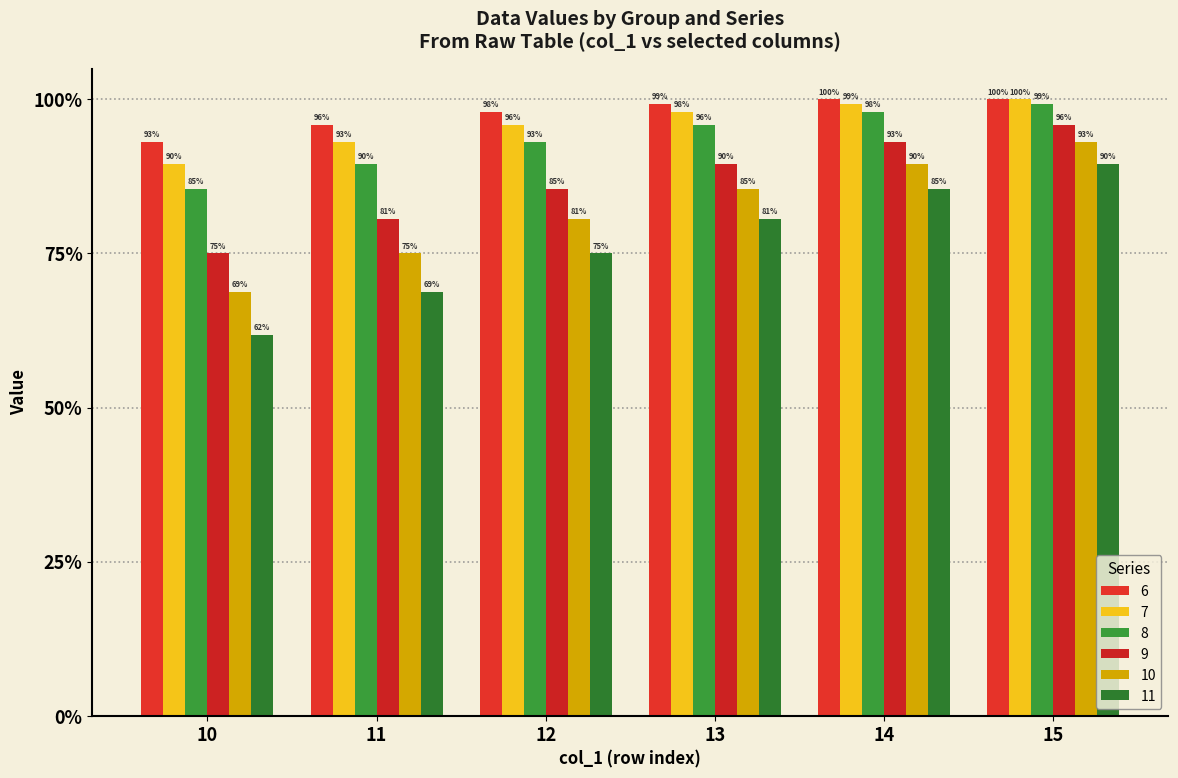

Which label corresponds to the largest value in the chart?

14